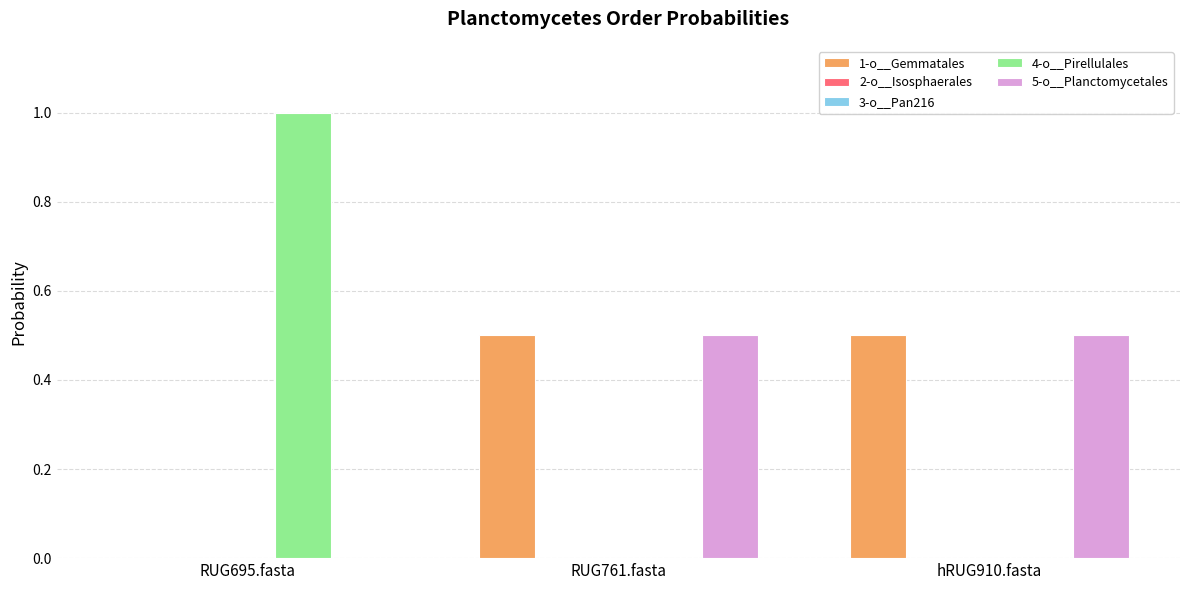

What is the maximum value shown in the chart?

1.0